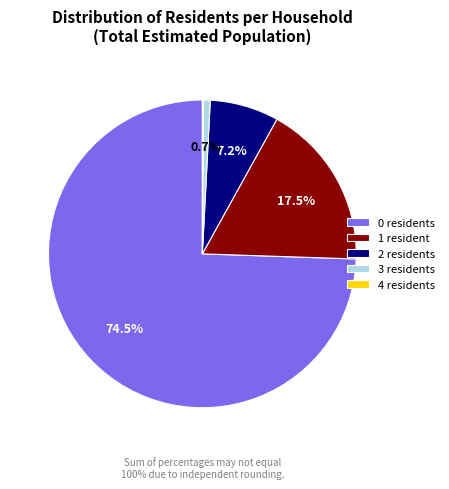

What portion of the pie excludes 1?

82.5%